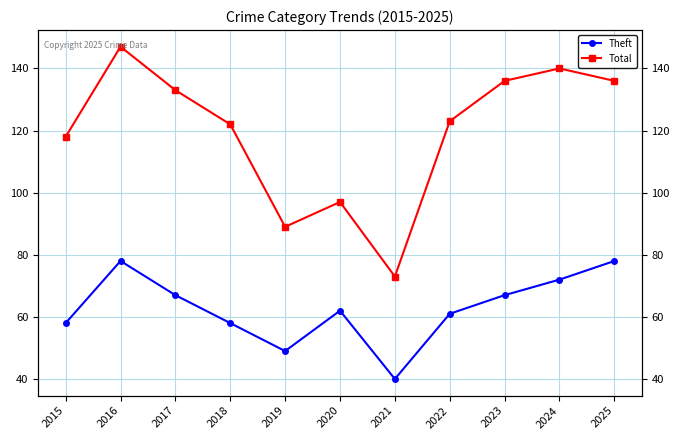

What is the value of the Theft point at the 7th from the left?

40